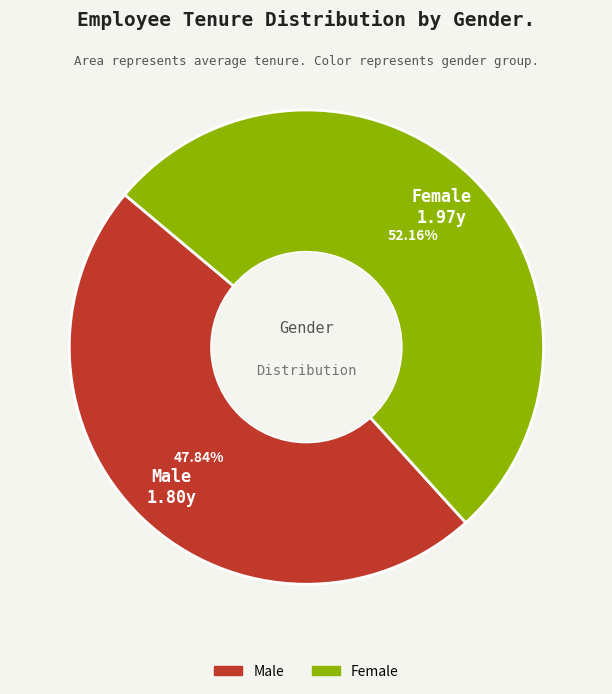

How many segments does this pie chart have?

2